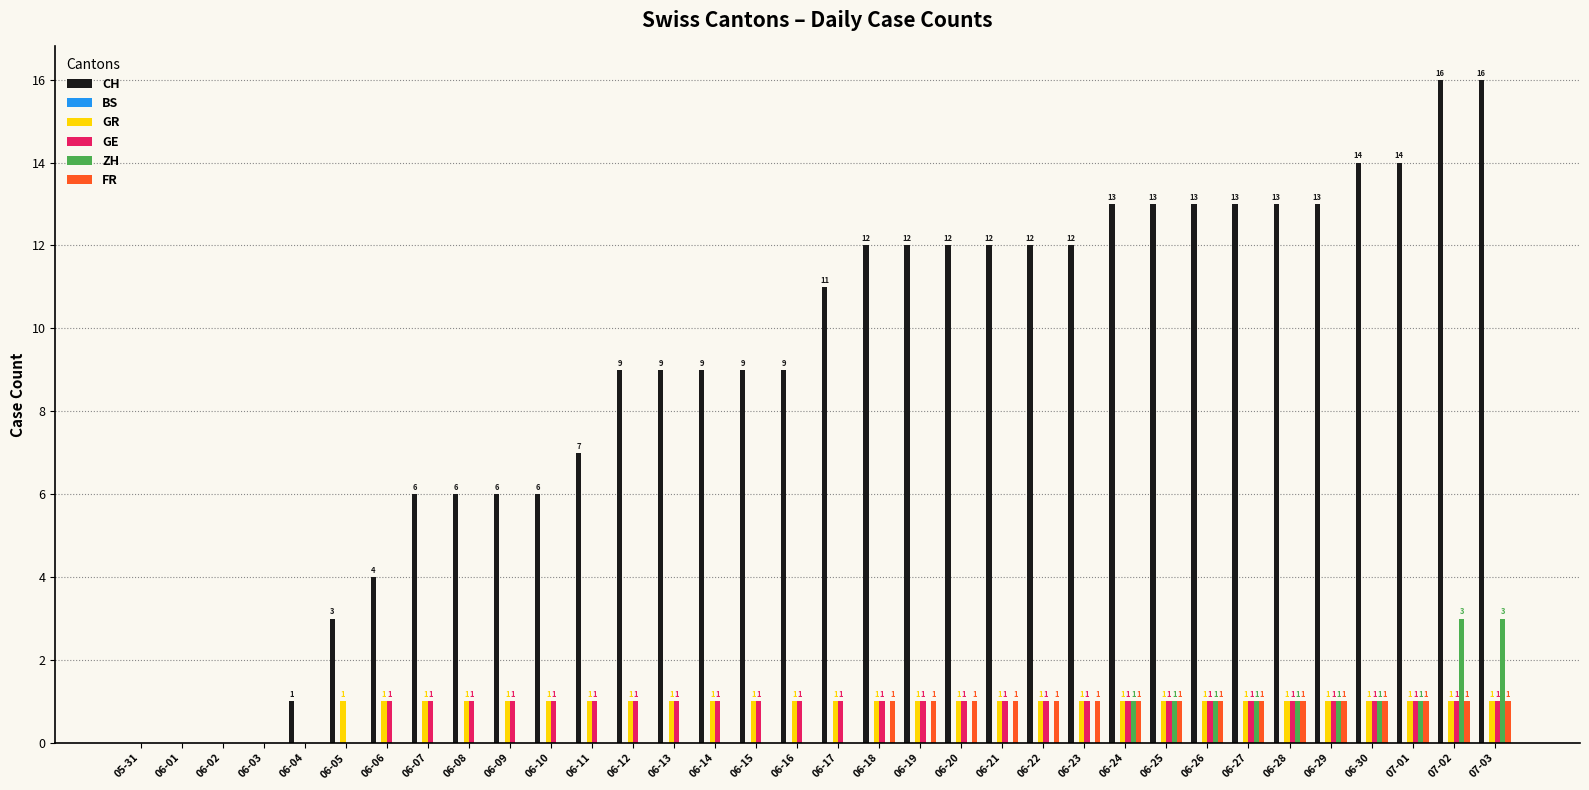

What is the sum of the CH values at 06-25 and 06-24?

26